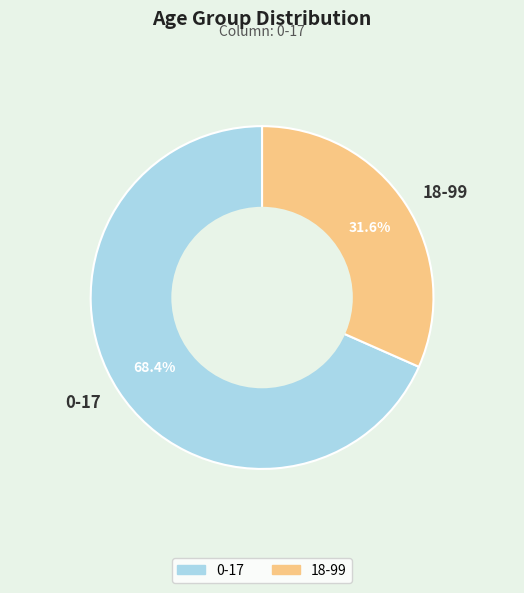

Does 18-99 represent more than half of the total?

No